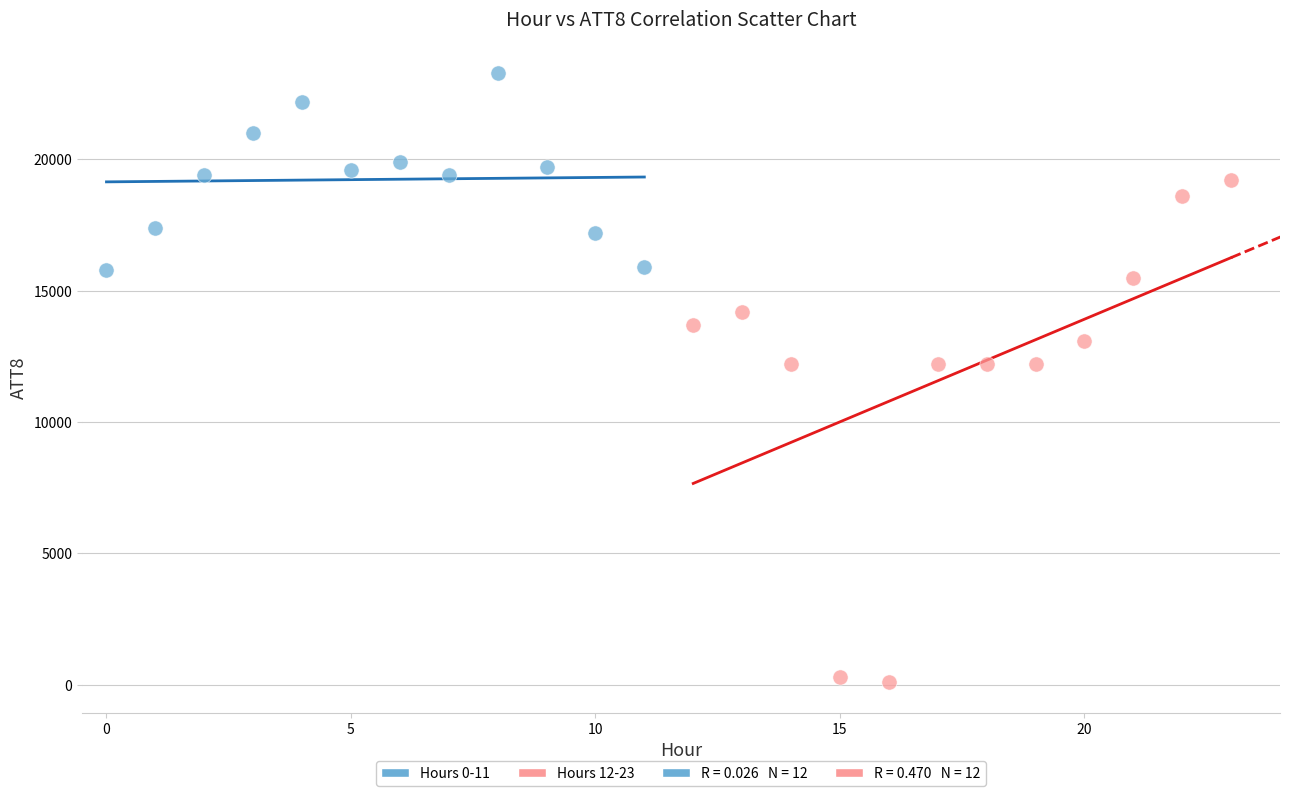

Which series contains the lowest Y value?

Hours 12-23